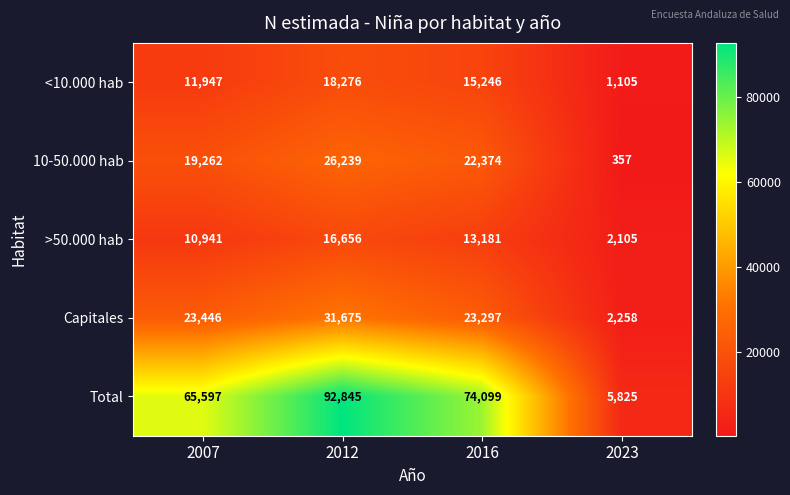

At 2016, list the series in order from largest to smallest.

Total, Capitales, 10-50.000 hab, <10.000 hab, >50.000 hab